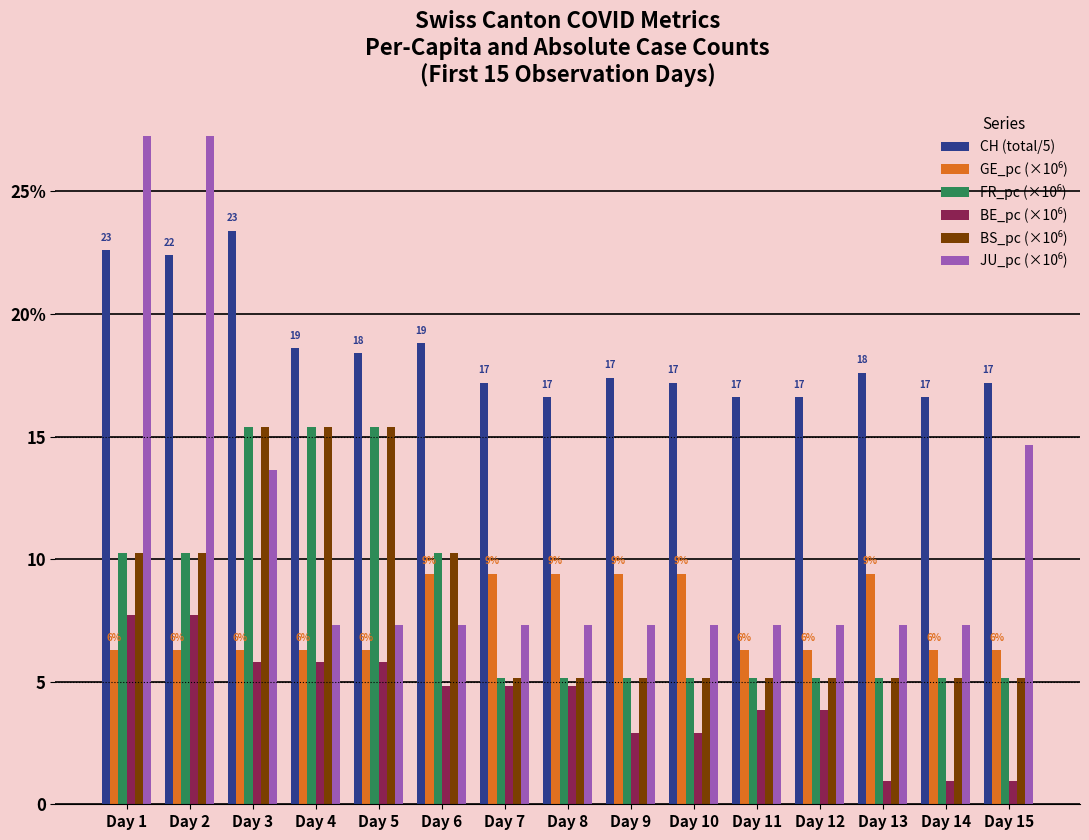

Does the chart contain stacked bars?

No